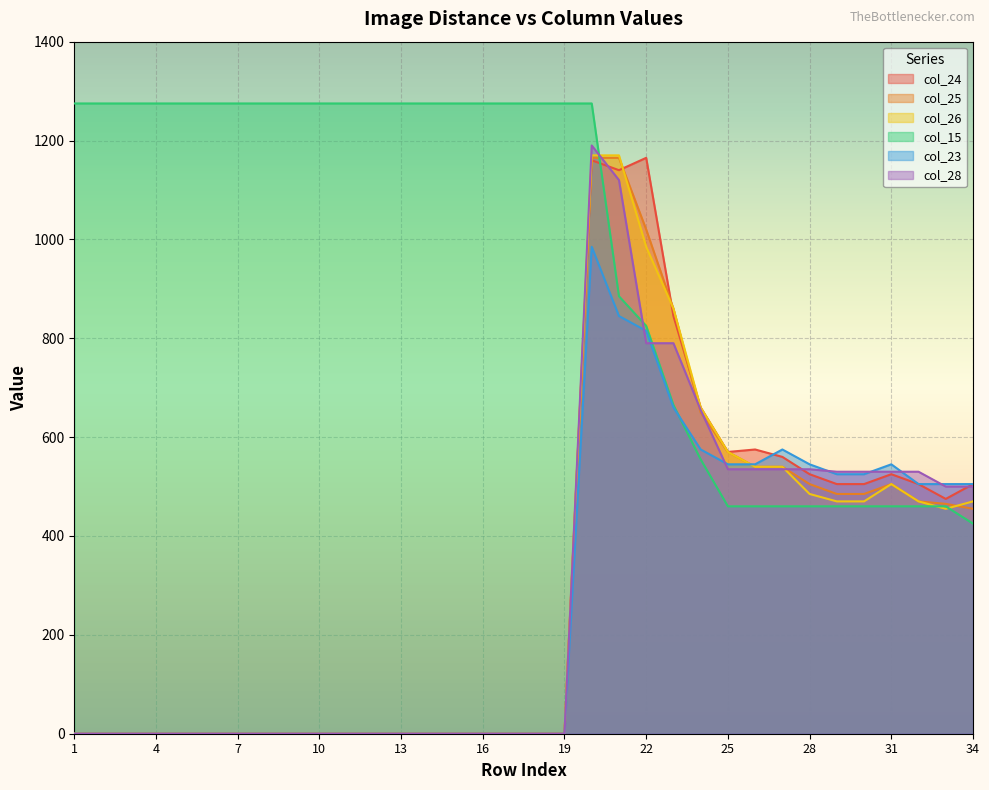

What is the total value across all series at 28?

3055